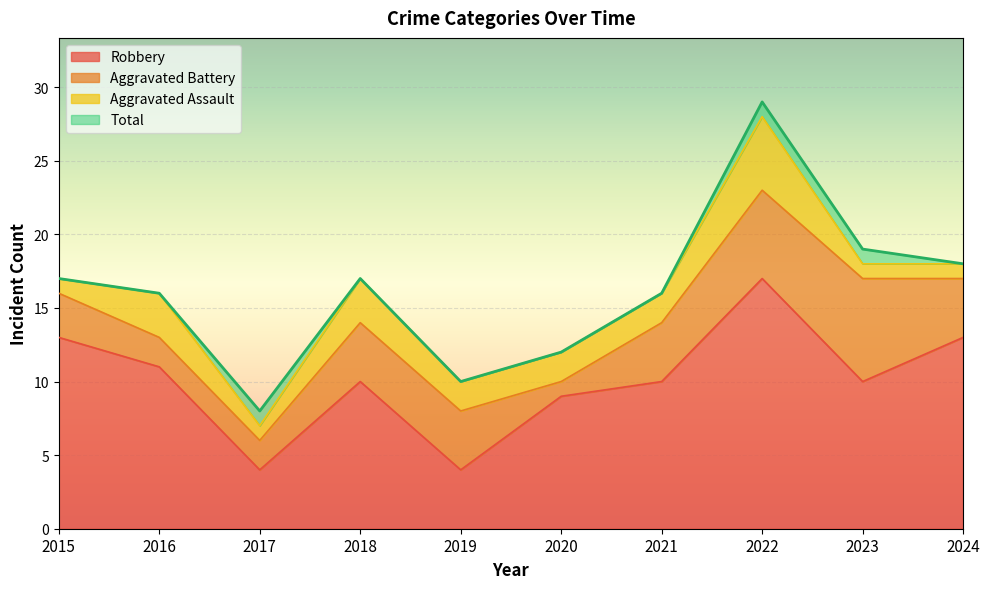

What is the maximum value for Robbery?

17